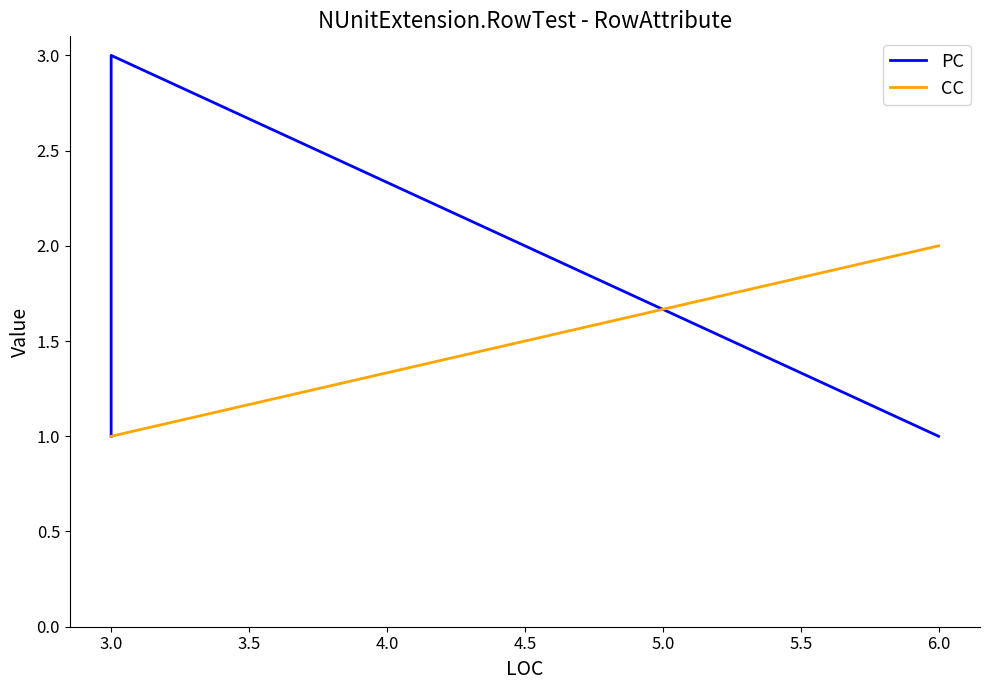

Which series changed the most between 3.0 and 6.0?

PC